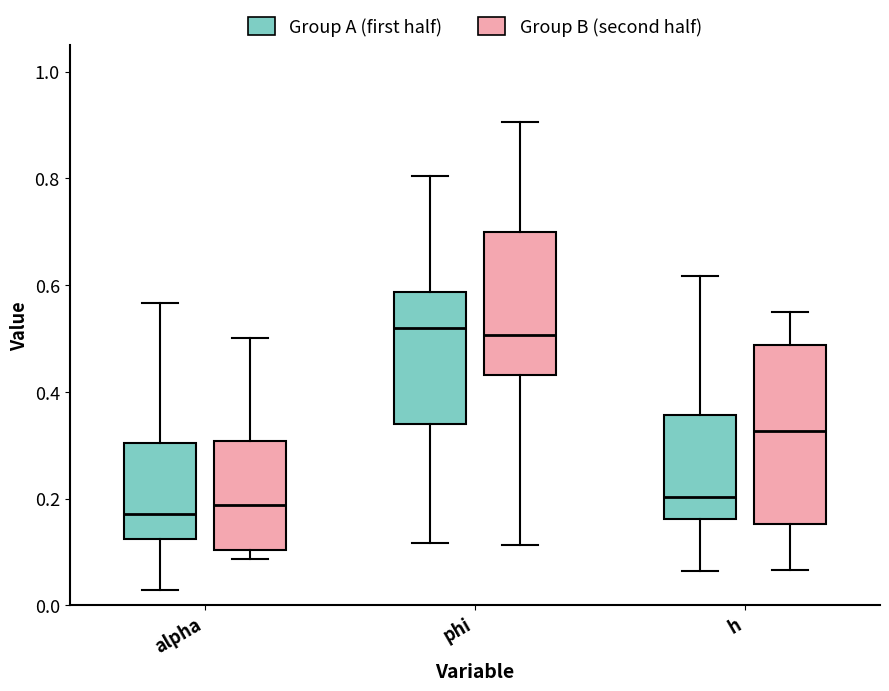

Where is the lower edge of the box for h (Group B (second half)) on the y-axis? The values are not printed on the chart, so give them approximately, as read against the axis.

0.16